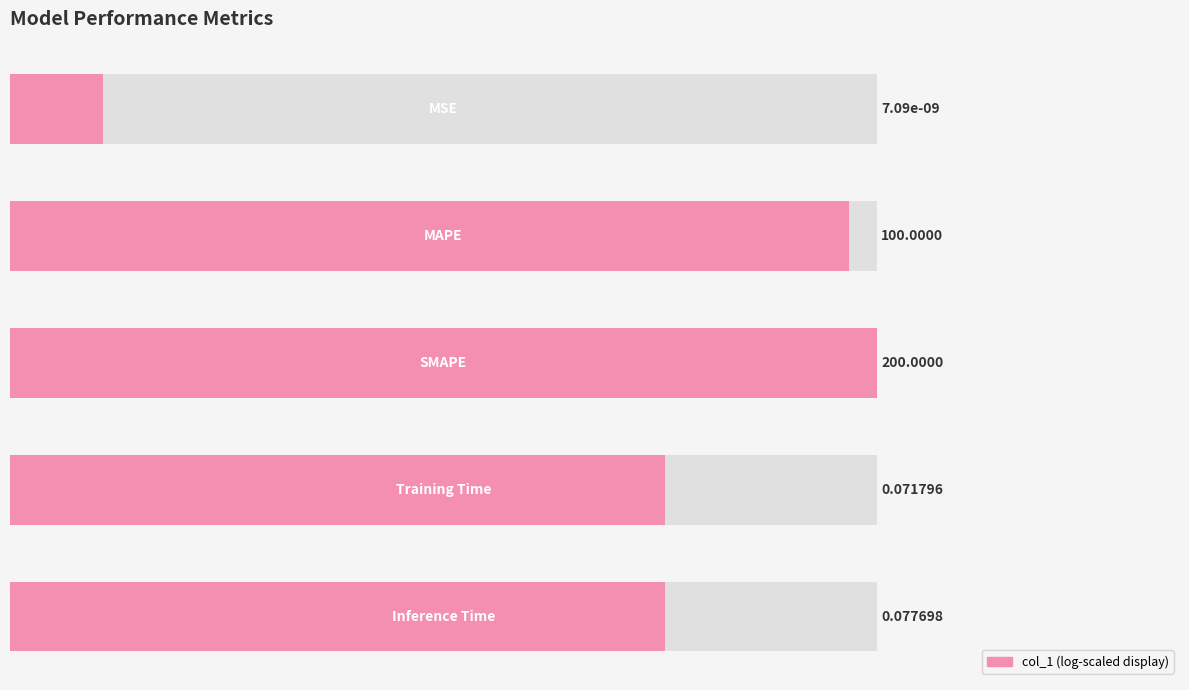

Does the chart contain any negative values?

No